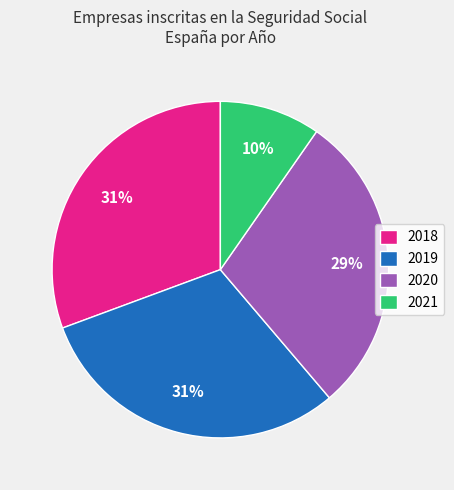

What is the smallest slice in the pie chart?

2021